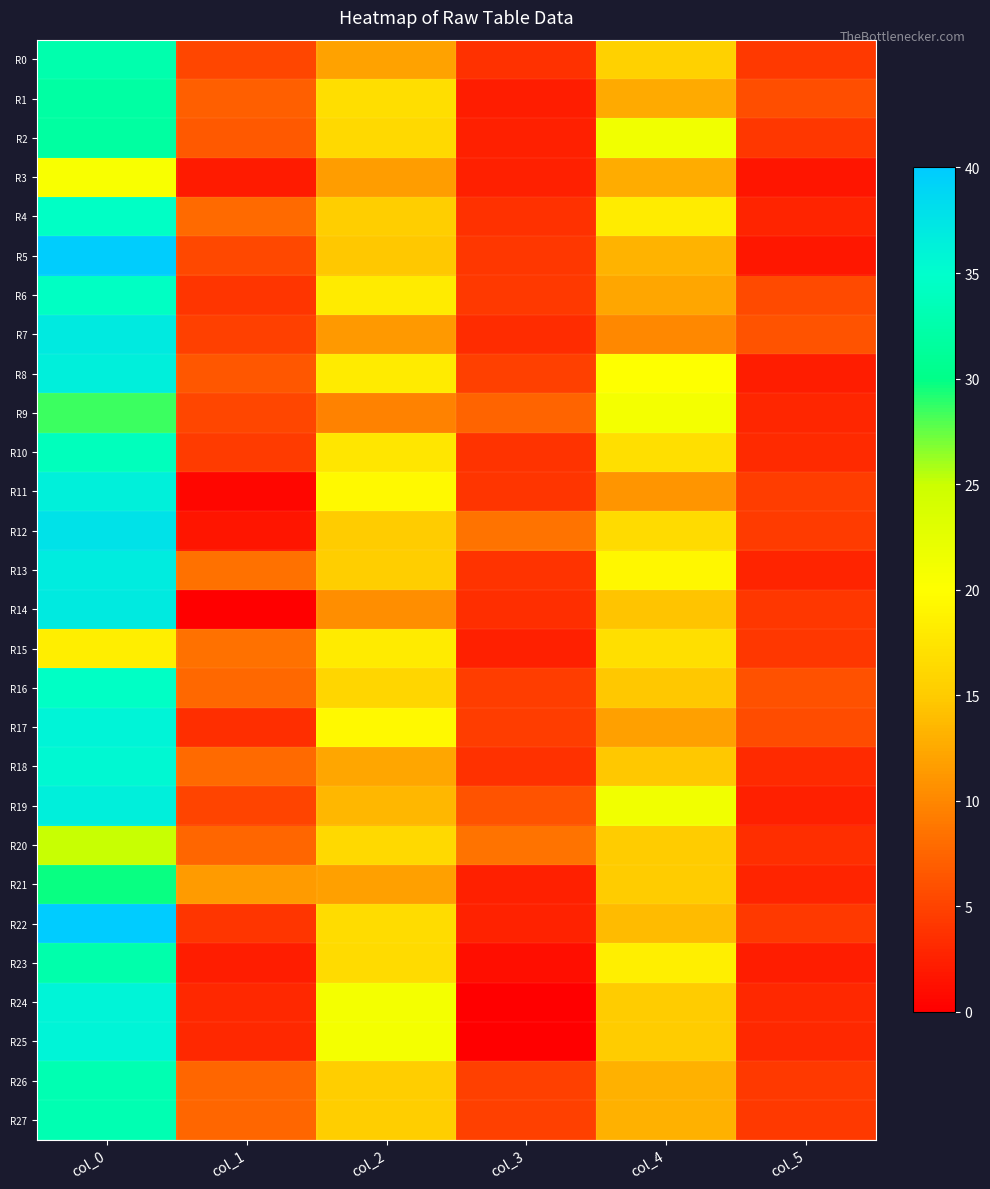

At how many categories does at least one series exceed 0?

6